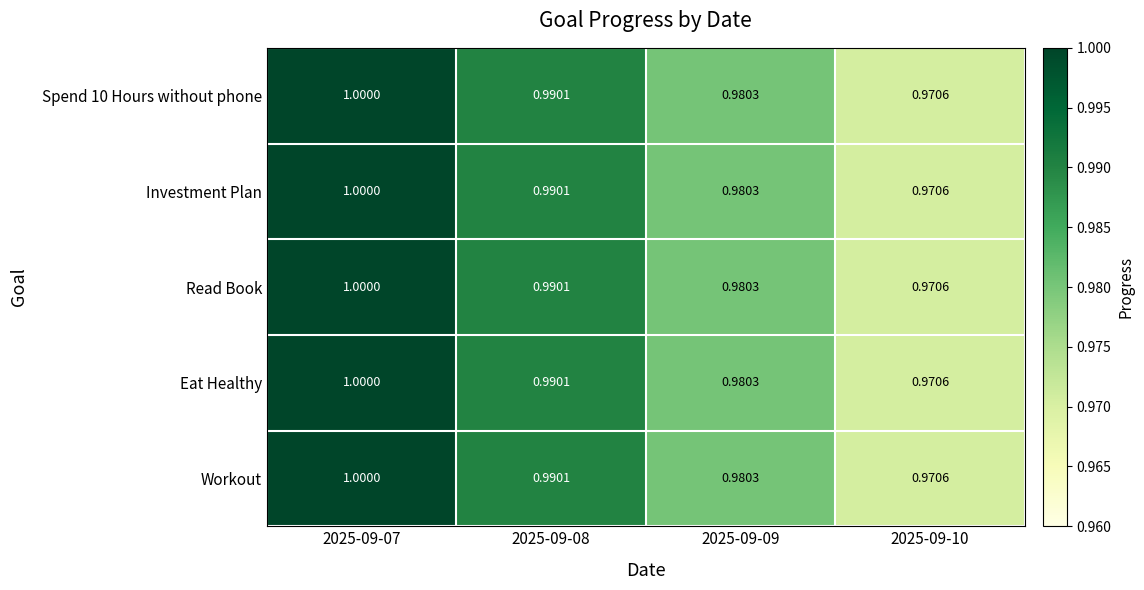

Is the value of Investment Plan at 2025-09-09 greater than the value of Eat Healthy at 2025-09-10?

Yes